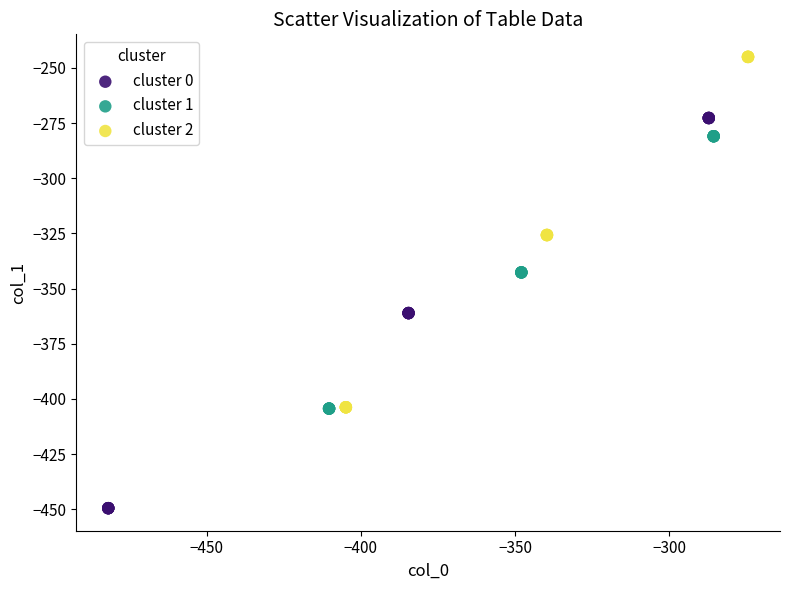

Which series has the largest Y range (max minus min)?

cluster 0